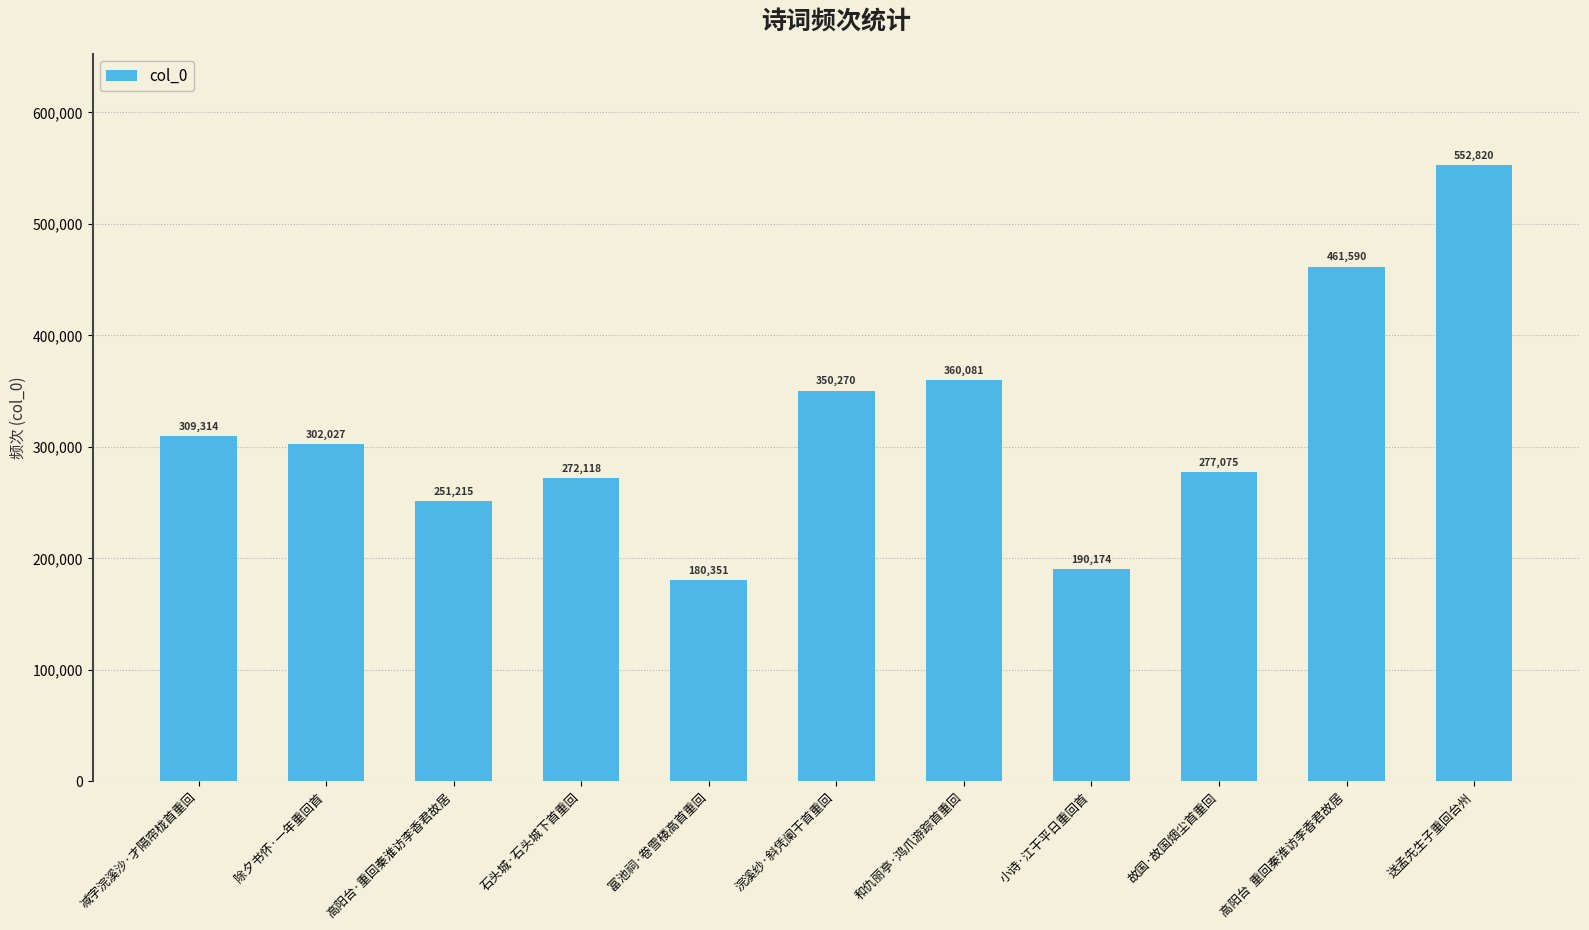

Reading left to right, what are all the values shown in this chart?

减字浣溪沙·才隔帘栊首重回=309314	除夕书怀·一年重回首=302027	高阳台·重回秦淮访李香君故居=251215	石头城·石头城下首重回=272118	富池祠·卷雪楼高首重回=180351	浣溪纱·斜凭阑干首重回=350270	和仇丽亭·鸿爪游踪首重回=360081	小诗·江干平日重回首=190174	故国·故国烟尘首重回=277075	高阳台  重回秦淮访李香君故居=461590	送孟先生子重回台州=552820